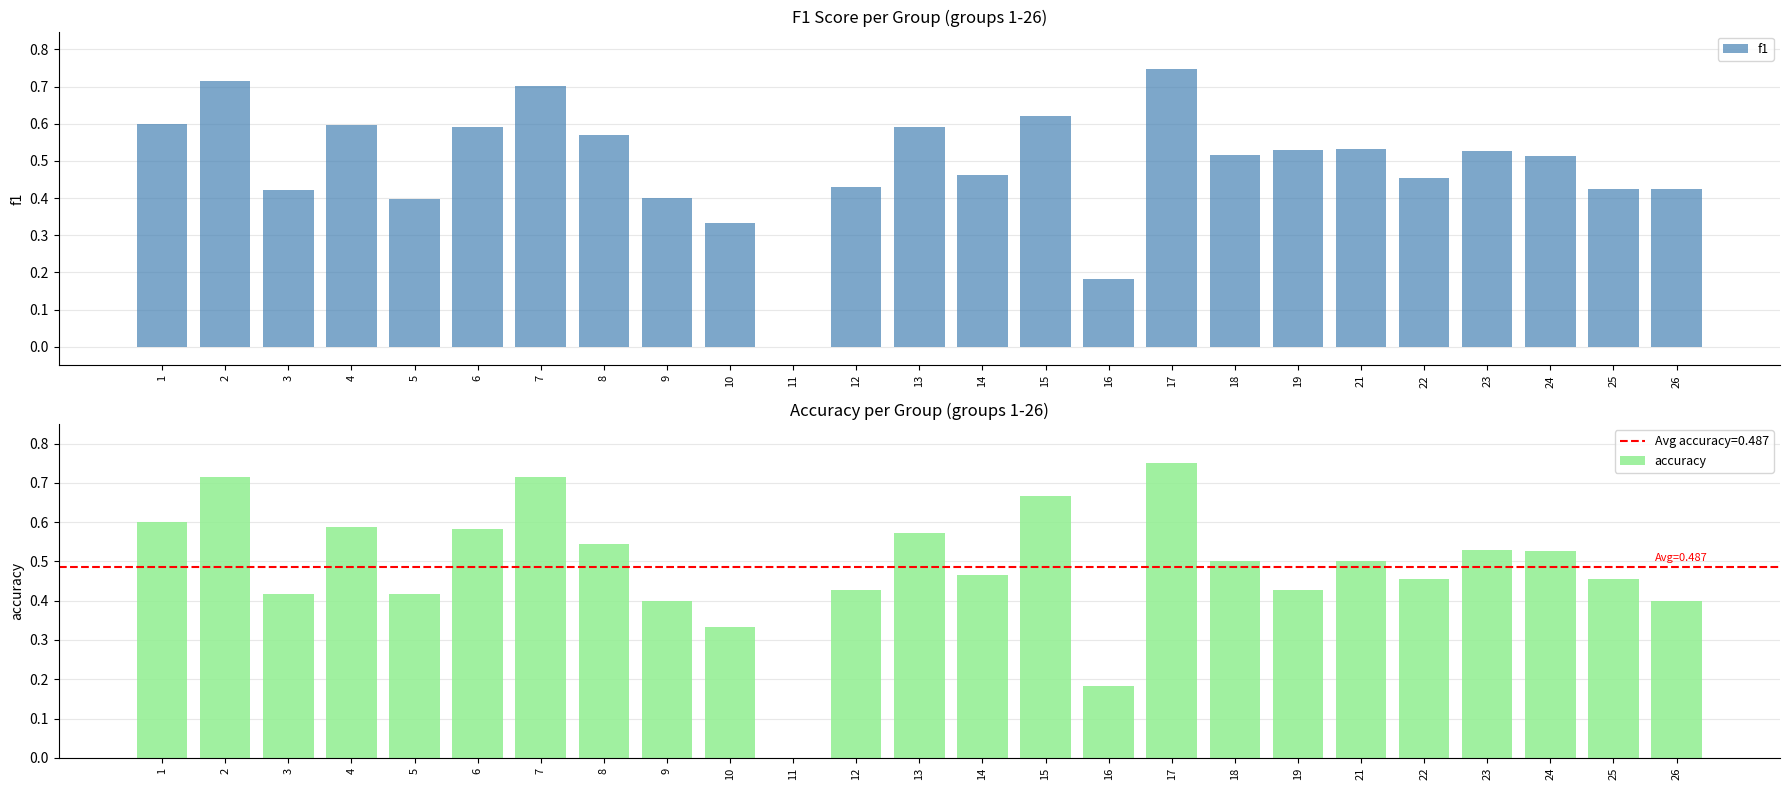

Count the number of categories in the chart.

25